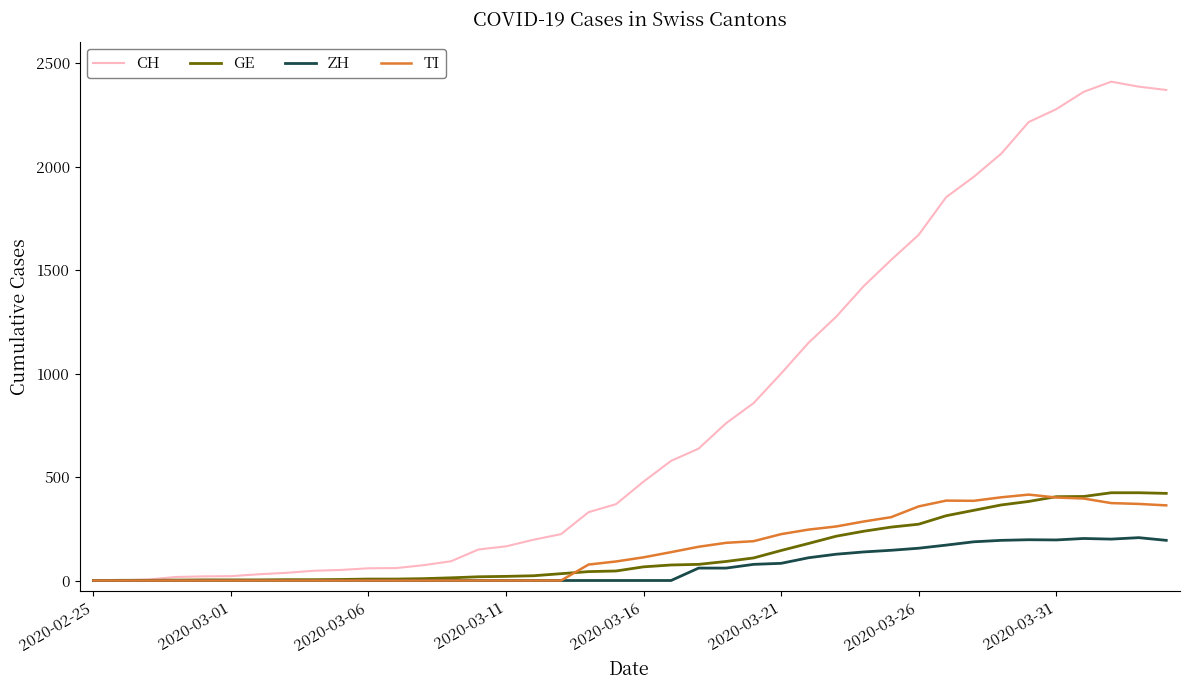

At how many categories does at least one series exceed 944?

15